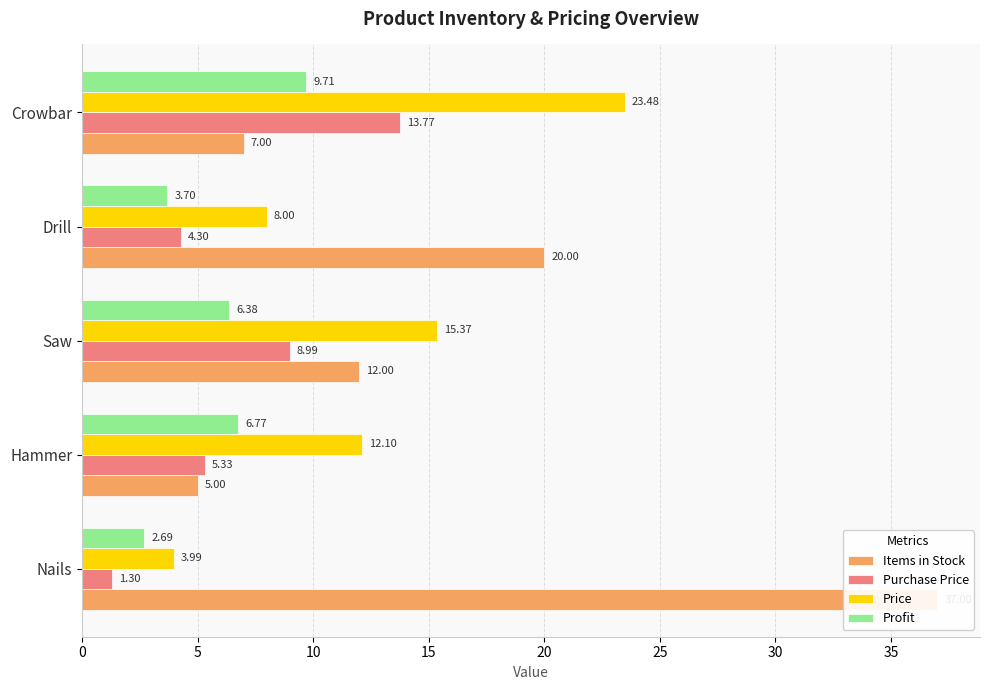

How many distinct data groups are displayed?

4